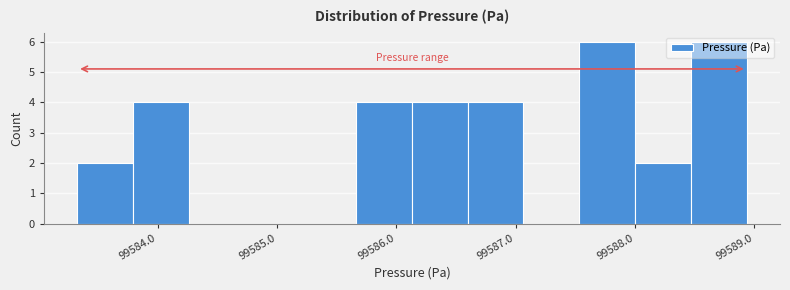

How tall is the bar that spans 99583.3 to 99583.8 on the x-axis? Neither the bar edges nor the heights are printed on the chart, so give them approximately, as read against the axes.

2